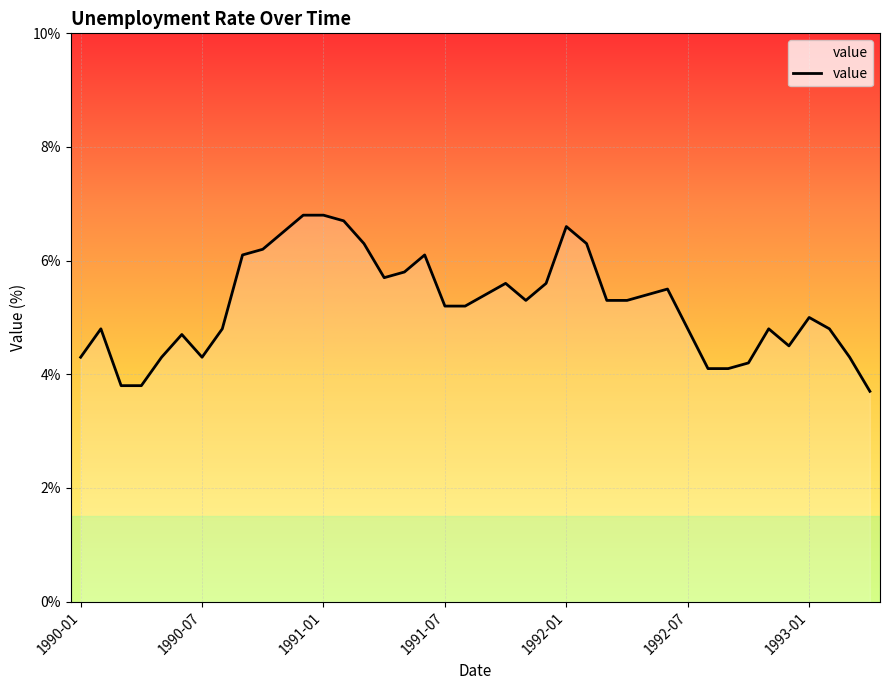

What is the difference between the maximum and minimum values?

3.1